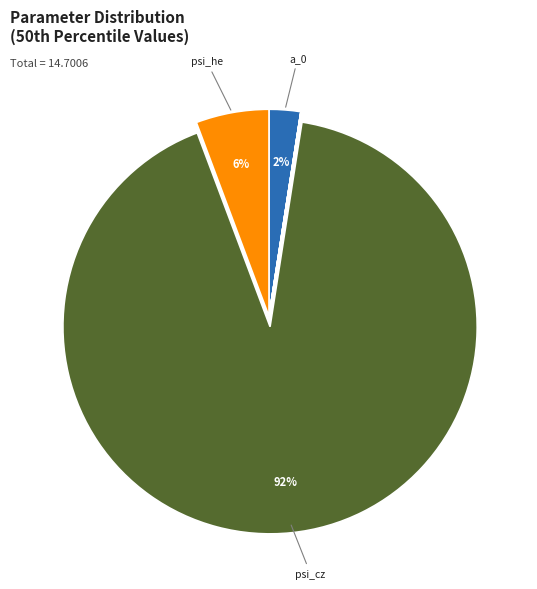

To the nearest percent, what is the difference between the largest and smallest slice percentages?

92%